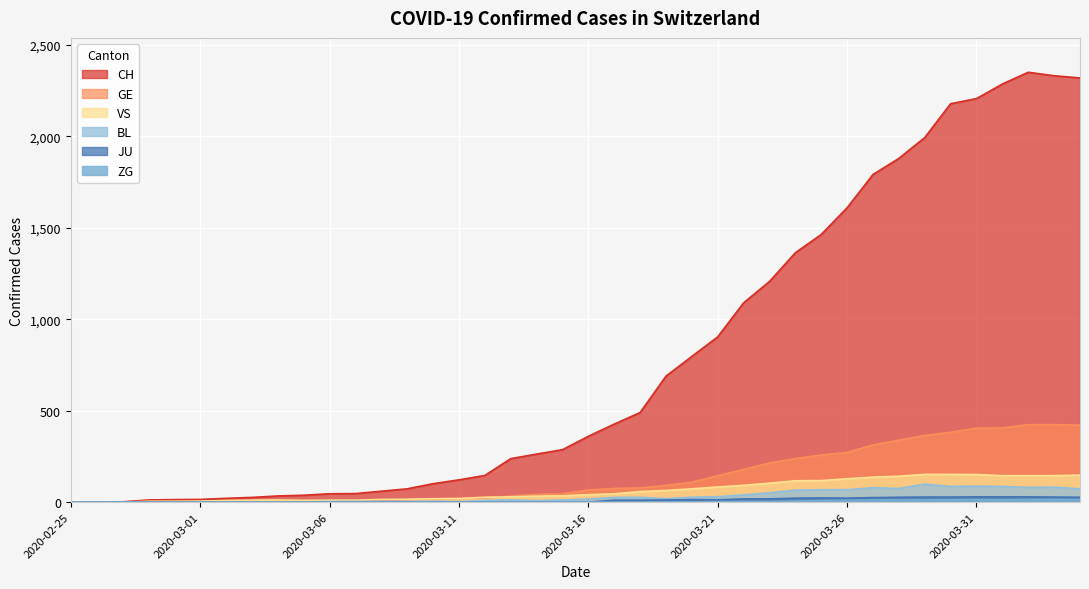

Reading left to right, list all the values displayed in this chart.

CH: 0	1	2	12	14	15	21	26	34	38	46	47	60	73	101	122	146	238	263	287	360	427	490	689	797	904	1090	1207	1364	1464	1610	1792	1880	1994	2179	2207	2287	2351	2332	2320
GE: 0	1	1	2	3	3	3	4	4	5	7	7	9	13	18	20	23	33	43	46	66	75	78	92	109	145	179	214	238	258	272	313	339	365	382	405	406	424	424	421
JU: 0	0	0	0	0	0	0	0	0	0	0	0	0	0	0	0	0	0	0	0	0	11	11	12	14	13	18	18	22	23	22	25	27	28	28	29	29	29	28	27
VS: 0	0	0	5	5	6	9	11	12	10	11	11	15	16	19	20	27	29	33	35	41	46	58	64	73	83	92	104	117	118	128	137	142	152	152	151	145	145	145	148
ZG: 0	0	0	0	0	0	0	0	0	0	0	0	0	0	0	0	0	0	0	0	0	0	0	1	1	3	3	3	6	9	10	12	12	12	13	14	13	14	15	14
BL: 0	0	0	0	1	1	1	1	1	1	4	4	4	4	5	3	9	12	8	12	17	26	27	19	27	30	40	51	66	68	68	79	75	99	86	88	86	81	82	73